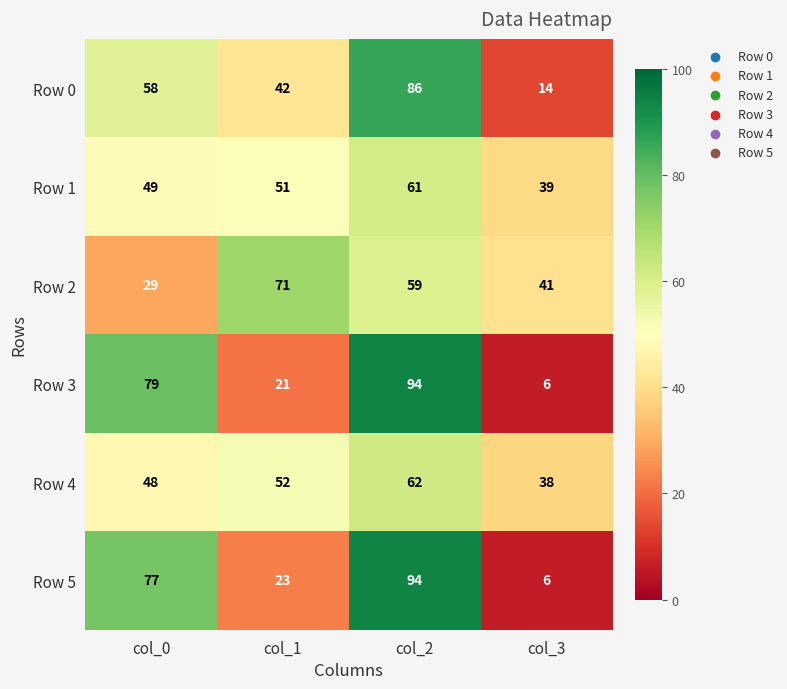

What value does the Row 4 series have at col_1, to the nearest 10?

50